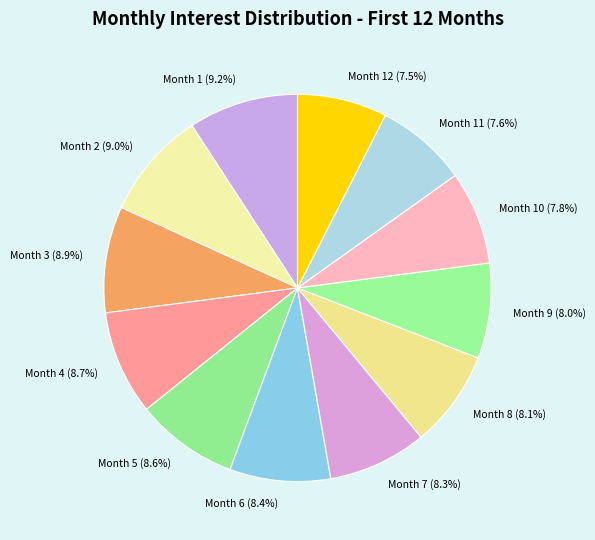

To the nearest percent, what is the combined percentage of Month 8 and Month 3?

17%